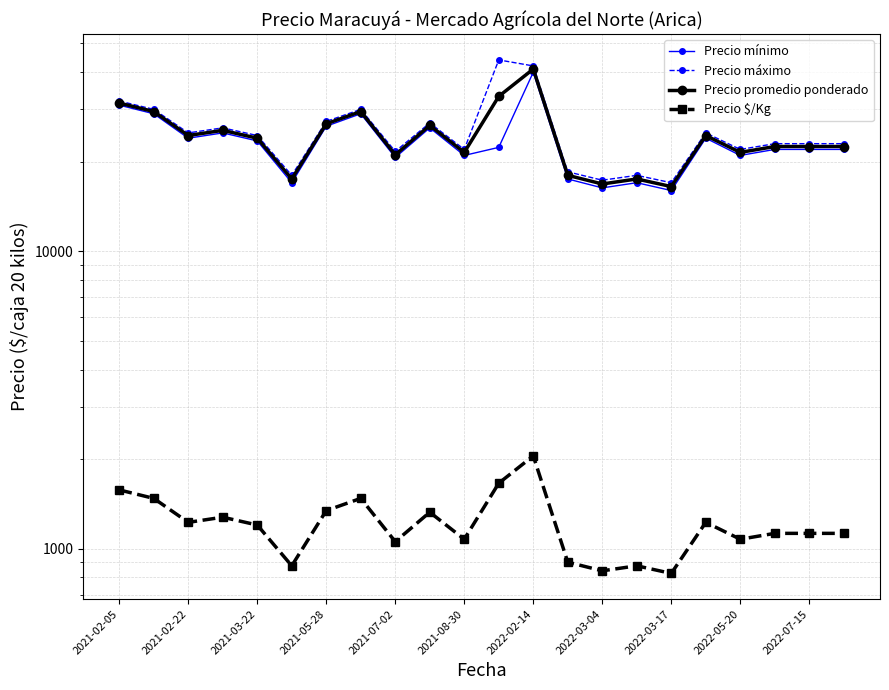

Rank the series at 13 from highest to lowest value.

Precio máximo, Precio promedio ponderado, Precio mínimo, Precio $/Kg